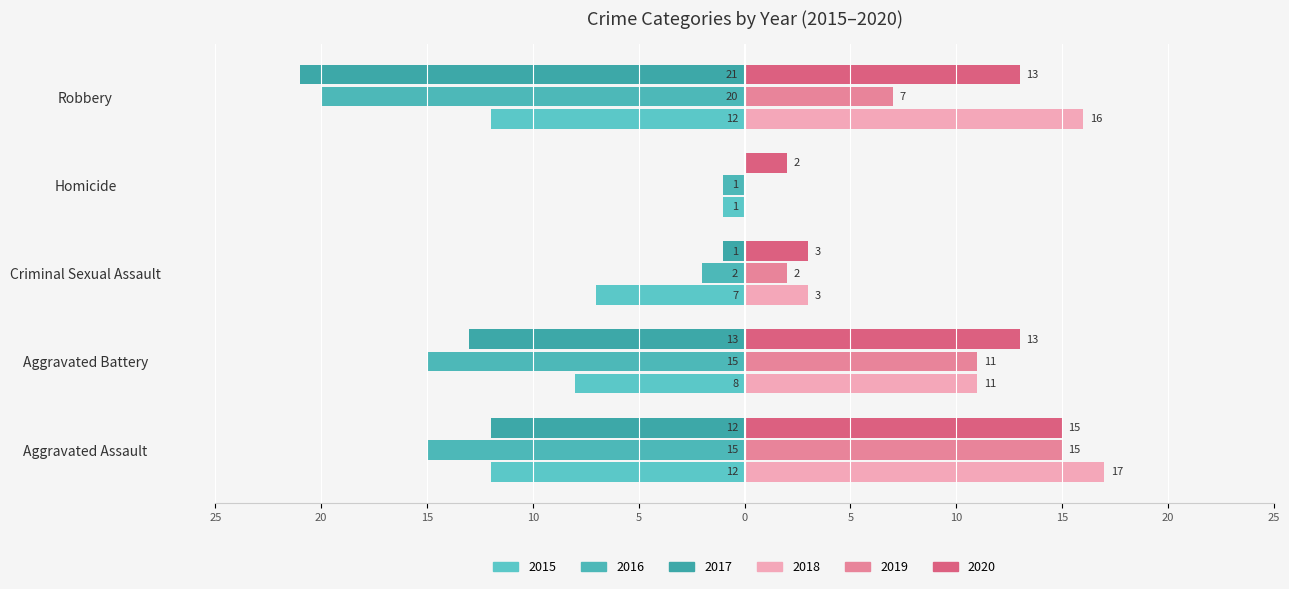

Reading left to right, what are all the values shown in this chart?

2015: Aggravated Assault=-12	Aggravated Battery=-8	Criminal Sexual Assault=-7	Homicide=-1	Robbery=-12
2016: Aggravated Assault=-15	Aggravated Battery=-15	Criminal Sexual Assault=-2	Homicide=-1	Robbery=-20
2017: Aggravated Assault=-12	Aggravated Battery=-13	Criminal Sexual Assault=-1	Homicide=0	Robbery=-21
2018: Aggravated Assault=17	Aggravated Battery=11	Criminal Sexual Assault=3	Homicide=0	Robbery=16
2019: Aggravated Assault=15	Aggravated Battery=11	Criminal Sexual Assault=2	Homicide=0	Robbery=7
2020: Aggravated Assault=15	Aggravated Battery=13	Criminal Sexual Assault=3	Homicide=2	Robbery=13